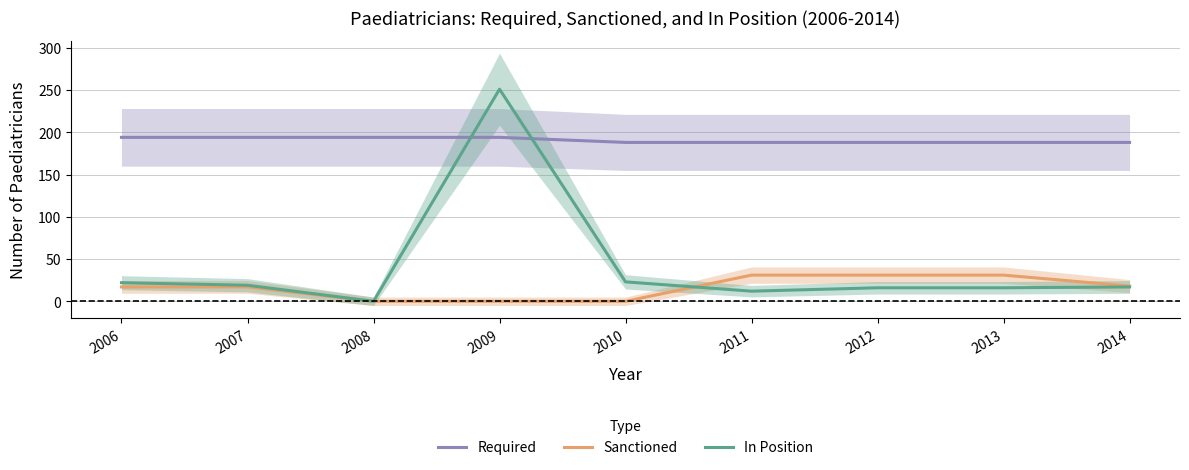

What are all the series names shown in the legend?

Required, Sanctioned, In Position